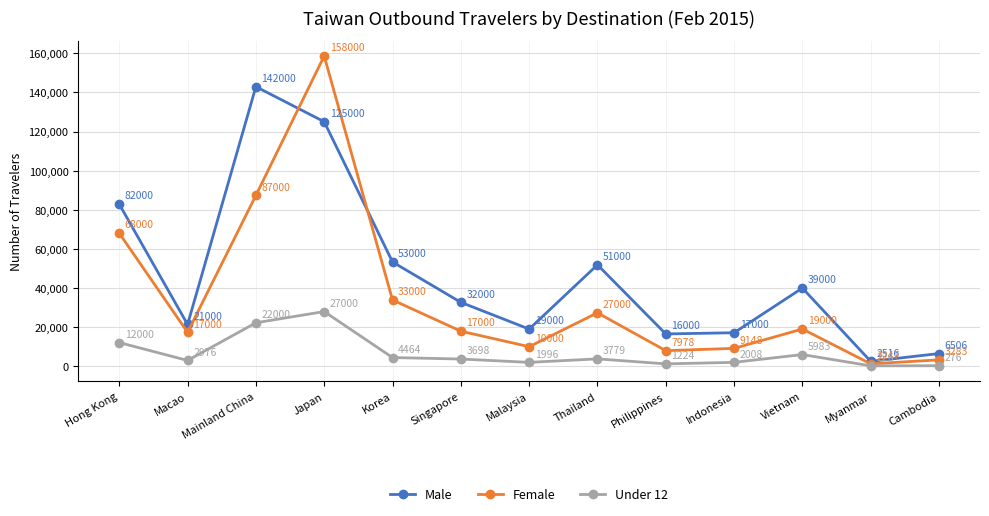

What is the maximum value shown in the chart?

158620